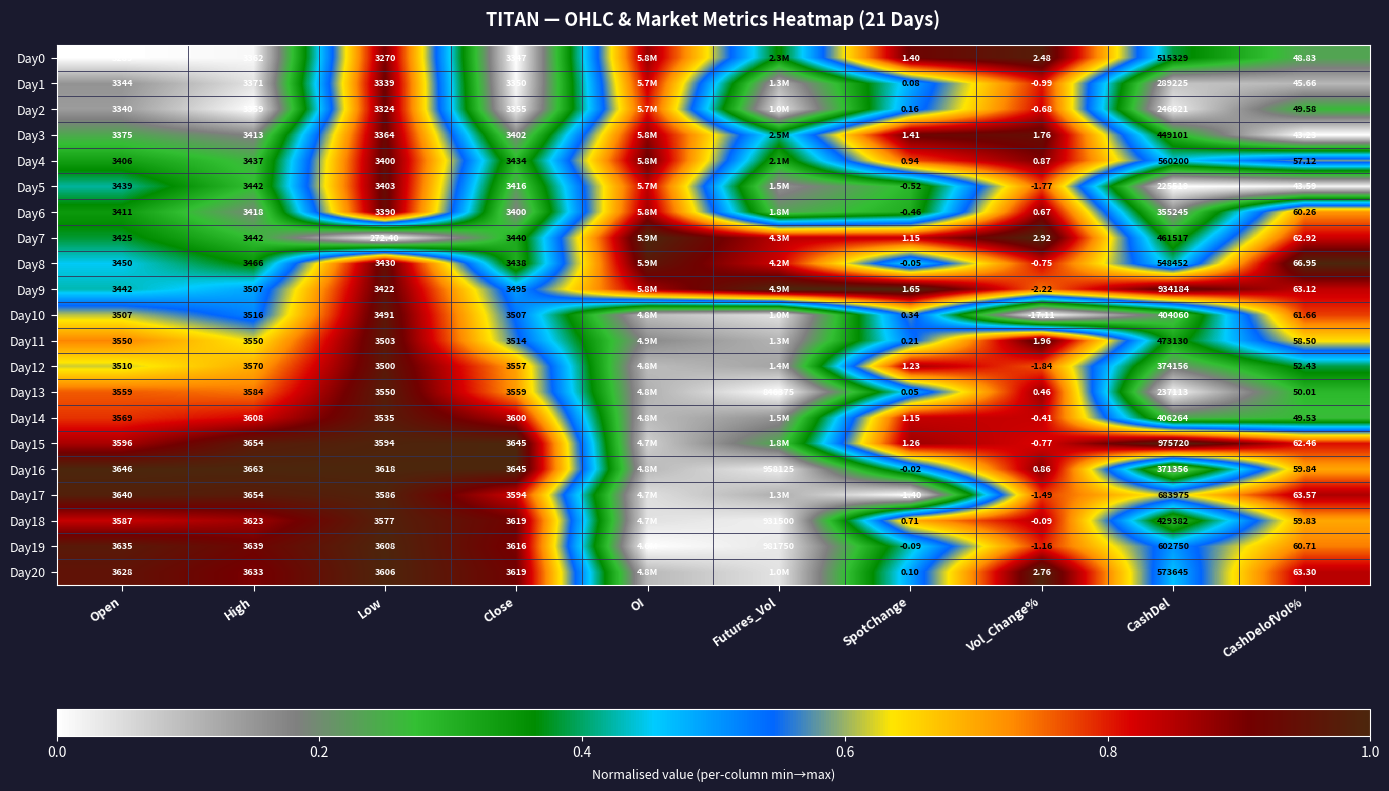

Is the value of Day8 at Vol_Change% greater than the value of Day20 at CashDelofVol%?

No